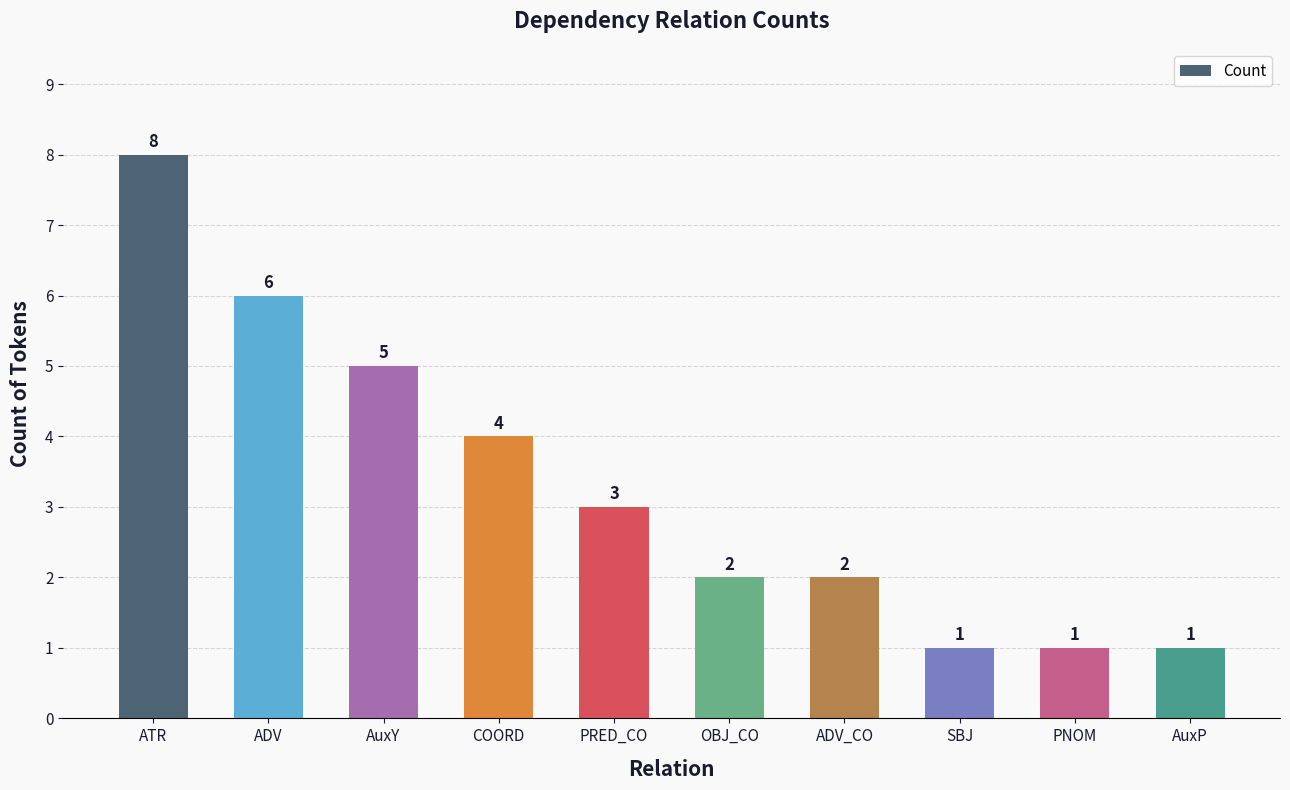

What is the maximum value shown in the chart?

8